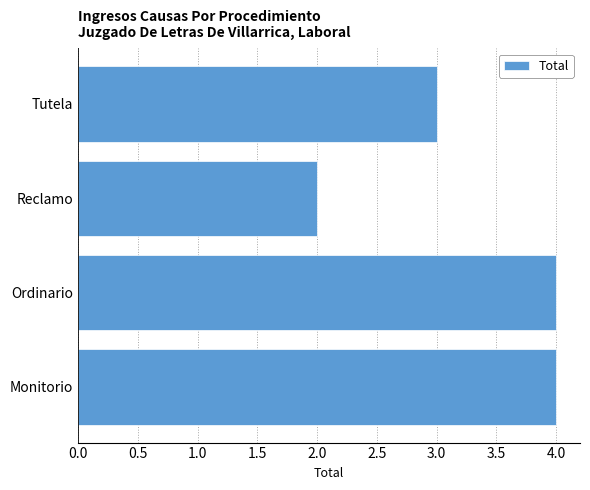

What is the ratio of the value at Ordinario to the value at Tutela?

1.3